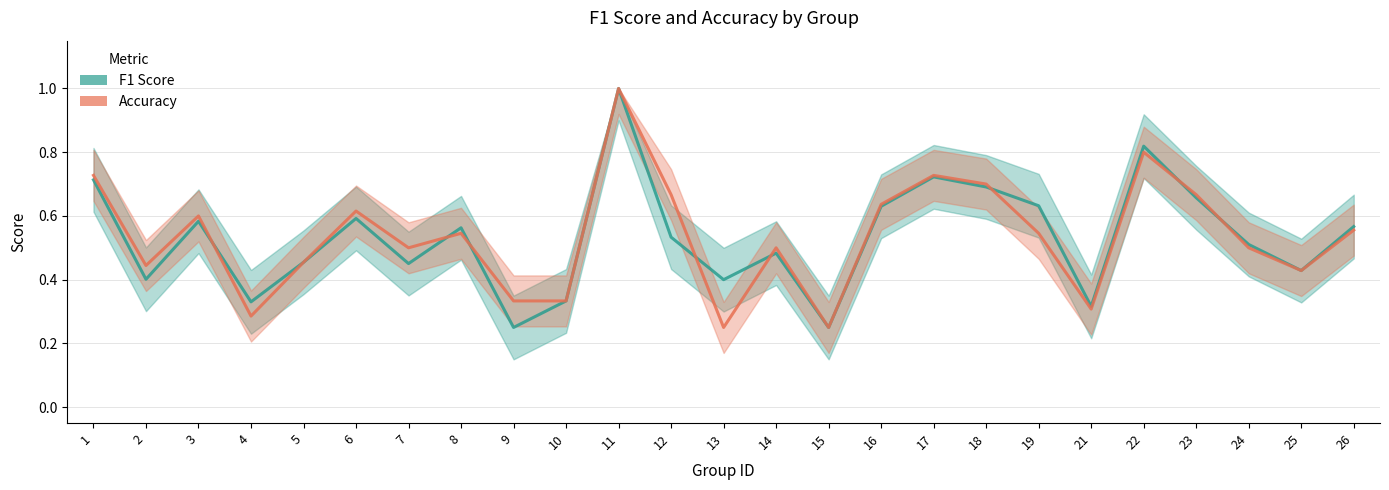

Does the chart have visible grid lines?

Yes